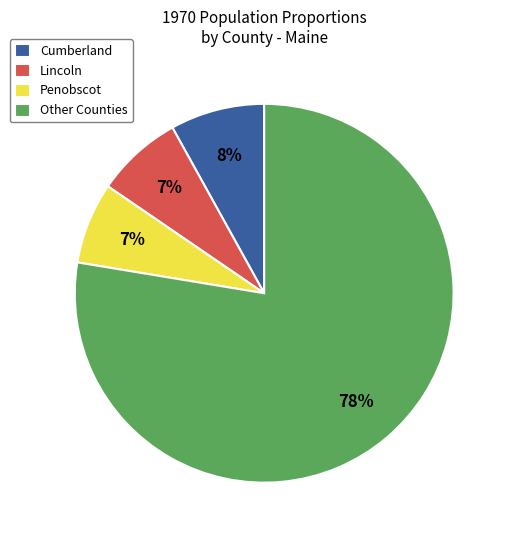

Do Cumberland and Other Counties together represent more than half of the pie?

Yes